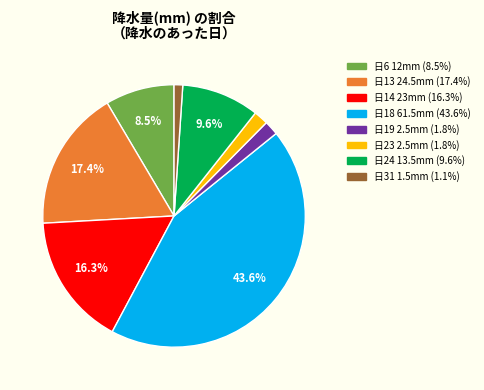

How many segments does this pie chart have?

8